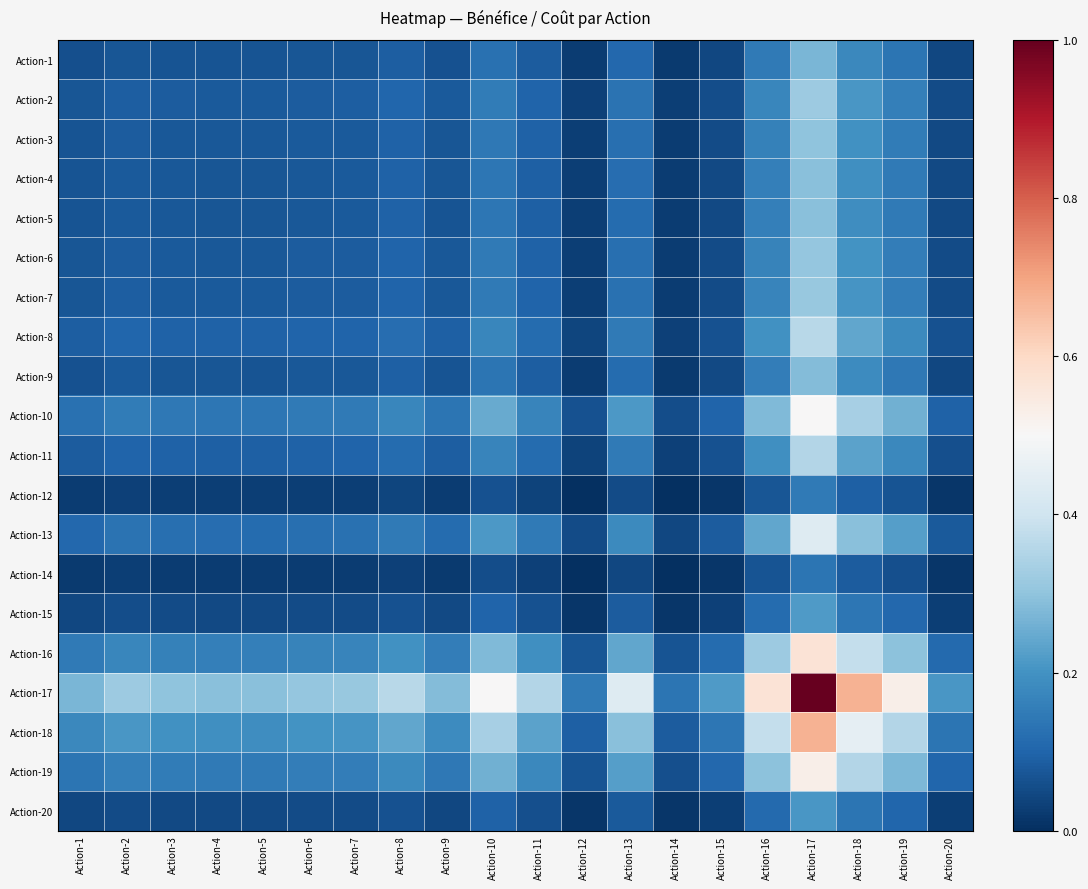

Reading left to right, transcribe all the data shown in this chart.

Action-1: Action-1=0.1	Action-2=0.1	Action-3=0.1	Action-4=0.1	Action-5=0.1	Action-6=0.1	Action-7=0.1	Action-8=0.1	Action-9=0.1	Action-10=0.1	Action-11=0.1	Action-12=0.0	Action-13=0.1	Action-14=0.0	Action-15=0.0	Action-16=0.1	Action-17=0.3	Action-18=0.2	Action-19=0.1	Action-20=0.0
Action-2: Action-1=0.1	Action-2=0.1	Action-3=0.1	Action-4=0.1	Action-5=0.1	Action-6=0.1	Action-7=0.1	Action-8=0.1	Action-9=0.1	Action-10=0.2	Action-11=0.1	Action-12=0.0	Action-13=0.1	Action-14=0.0	Action-15=0.1	Action-16=0.2	Action-17=0.3	Action-18=0.2	Action-19=0.2	Action-20=0.1
Action-3: Action-1=0.1	Action-2=0.1	Action-3=0.1	Action-4=0.1	Action-5=0.1	Action-6=0.1	Action-7=0.1	Action-8=0.1	Action-9=0.1	Action-10=0.1	Action-11=0.1	Action-12=0.0	Action-13=0.1	Action-14=0.0	Action-15=0.1	Action-16=0.2	Action-17=0.3	Action-18=0.2	Action-19=0.2	Action-20=0.0
Action-4: Action-1=0.1	Action-2=0.1	Action-3=0.1	Action-4=0.1	Action-5=0.1	Action-6=0.1	Action-7=0.1	Action-8=0.1	Action-9=0.1	Action-10=0.1	Action-11=0.1	Action-12=0.0	Action-13=0.1	Action-14=0.0	Action-15=0.1	Action-16=0.2	Action-17=0.3	Action-18=0.2	Action-19=0.1	Action-20=0.0
Action-5: Action-1=0.1	Action-2=0.1	Action-3=0.1	Action-4=0.1	Action-5=0.1	Action-6=0.1	Action-7=0.1	Action-8=0.1	Action-9=0.1	Action-10=0.1	Action-11=0.1	Action-12=0.0	Action-13=0.1	Action-14=0.0	Action-15=0.0	Action-16=0.2	Action-17=0.3	Action-18=0.2	Action-19=0.1	Action-20=0.0
Action-6: Action-1=0.1	Action-2=0.1	Action-3=0.1	Action-4=0.1	Action-5=0.1	Action-6=0.1	Action-7=0.1	Action-8=0.1	Action-9=0.1	Action-10=0.1	Action-11=0.1	Action-12=0.0	Action-13=0.1	Action-14=0.0	Action-15=0.1	Action-16=0.2	Action-17=0.3	Action-18=0.2	Action-19=0.2	Action-20=0.1
Action-7: Action-1=0.1	Action-2=0.1	Action-3=0.1	Action-4=0.1	Action-5=0.1	Action-6=0.1	Action-7=0.1	Action-8=0.1	Action-9=0.1	Action-10=0.1	Action-11=0.1	Action-12=0.0	Action-13=0.1	Action-14=0.0	Action-15=0.1	Action-16=0.2	Action-17=0.3	Action-18=0.2	Action-19=0.2	Action-20=0.1
Action-8: Action-1=0.1	Action-2=0.1	Action-3=0.1	Action-4=0.1	Action-5=0.1	Action-6=0.1	Action-7=0.1	Action-8=0.1	Action-9=0.1	Action-10=0.2	Action-11=0.1	Action-12=0.0	Action-13=0.1	Action-14=0.0	Action-15=0.1	Action-16=0.2	Action-17=0.4	Action-18=0.2	Action-19=0.2	Action-20=0.1
Action-9: Action-1=0.1	Action-2=0.1	Action-3=0.1	Action-4=0.1	Action-5=0.1	Action-6=0.1	Action-7=0.1	Action-8=0.1	Action-9=0.1	Action-10=0.1	Action-11=0.1	Action-12=0.0	Action-13=0.1	Action-14=0.0	Action-15=0.0	Action-16=0.2	Action-17=0.3	Action-18=0.2	Action-19=0.1	Action-20=0.0
Action-10: Action-1=0.1	Action-2=0.2	Action-3=0.1	Action-4=0.1	Action-5=0.1	Action-6=0.1	Action-7=0.1	Action-8=0.2	Action-9=0.1	Action-10=0.2	Action-11=0.2	Action-12=0.1	Action-13=0.2	Action-14=0.1	Action-15=0.1	Action-16=0.3	Action-17=0.5	Action-18=0.3	Action-19=0.3	Action-20=0.1
Action-11: Action-1=0.1	Action-2=0.1	Action-3=0.1	Action-4=0.1	Action-5=0.1	Action-6=0.1	Action-7=0.1	Action-8=0.1	Action-9=0.1	Action-10=0.2	Action-11=0.1	Action-12=0.0	Action-13=0.1	Action-14=0.0	Action-15=0.1	Action-16=0.2	Action-17=0.4	Action-18=0.2	Action-19=0.2	Action-20=0.1
Action-12: Action-1=0.0	Action-2=0.0	Action-3=0.0	Action-4=0.0	Action-5=0.0	Action-6=0.0	Action-7=0.0	Action-8=0.0	Action-9=0.0	Action-10=0.1	Action-11=0.0	Action-12=0.0	Action-13=0.1	Action-14=0.0	Action-15=0.0	Action-16=0.1	Action-17=0.1	Action-18=0.1	Action-19=0.1	Action-20=0.0
Action-13: Action-1=0.1	Action-2=0.1	Action-3=0.1	Action-4=0.1	Action-5=0.1	Action-6=0.1	Action-7=0.1	Action-8=0.1	Action-9=0.1	Action-10=0.2	Action-11=0.1	Action-12=0.1	Action-13=0.2	Action-14=0.0	Action-15=0.1	Action-16=0.2	Action-17=0.4	Action-18=0.3	Action-19=0.2	Action-20=0.1
Action-14: Action-1=0.0	Action-2=0.0	Action-3=0.0	Action-4=0.0	Action-5=0.0	Action-6=0.0	Action-7=0.0	Action-8=0.0	Action-9=0.0	Action-10=0.1	Action-11=0.0	Action-12=0.0	Action-13=0.0	Action-14=0.0	Action-15=0.0	Action-16=0.1	Action-17=0.1	Action-18=0.1	Action-19=0.1	Action-20=0.0
Action-15: Action-1=0.0	Action-2=0.1	Action-3=0.1	Action-4=0.1	Action-5=0.0	Action-6=0.1	Action-7=0.1	Action-8=0.1	Action-9=0.0	Action-10=0.1	Action-11=0.1	Action-12=0.0	Action-13=0.1	Action-14=0.0	Action-15=0.0	Action-16=0.1	Action-17=0.2	Action-18=0.1	Action-19=0.1	Action-20=0.0
Action-16: Action-1=0.1	Action-2=0.2	Action-3=0.2	Action-4=0.2	Action-5=0.2	Action-6=0.2	Action-7=0.2	Action-8=0.2	Action-9=0.2	Action-10=0.3	Action-11=0.2	Action-12=0.1	Action-13=0.2	Action-14=0.1	Action-15=0.1	Action-16=0.3	Action-17=0.6	Action-18=0.4	Action-19=0.3	Action-20=0.1
Action-17: Action-1=0.3	Action-2=0.3	Action-3=0.3	Action-4=0.3	Action-5=0.3	Action-6=0.3	Action-7=0.3	Action-8=0.4	Action-9=0.3	Action-10=0.5	Action-11=0.4	Action-12=0.1	Action-13=0.4	Action-14=0.1	Action-15=0.2	Action-16=0.6	Action-17=1.0	Action-18=0.7	Action-19=0.5	Action-20=0.2
Action-18: Action-1=0.2	Action-2=0.2	Action-3=0.2	Action-4=0.2	Action-5=0.2	Action-6=0.2	Action-7=0.2	Action-8=0.2	Action-9=0.2	Action-10=0.3	Action-11=0.2	Action-12=0.1	Action-13=0.3	Action-14=0.1	Action-15=0.1	Action-16=0.4	Action-17=0.7	Action-18=0.5	Action-19=0.4	Action-20=0.1
Action-19: Action-1=0.1	Action-2=0.2	Action-3=0.2	Action-4=0.1	Action-5=0.1	Action-6=0.2	Action-7=0.2	Action-8=0.2	Action-9=0.1	Action-10=0.3	Action-11=0.2	Action-12=0.1	Action-13=0.2	Action-14=0.1	Action-15=0.1	Action-16=0.3	Action-17=0.5	Action-18=0.4	Action-19=0.3	Action-20=0.1
Action-20: Action-1=0.0	Action-2=0.1	Action-3=0.0	Action-4=0.0	Action-5=0.0	Action-6=0.1	Action-7=0.1	Action-8=0.1	Action-9=0.0	Action-10=0.1	Action-11=0.1	Action-12=0.0	Action-13=0.1	Action-14=0.0	Action-15=0.0	Action-16=0.1	Action-17=0.2	Action-18=0.1	Action-19=0.1	Action-20=0.0